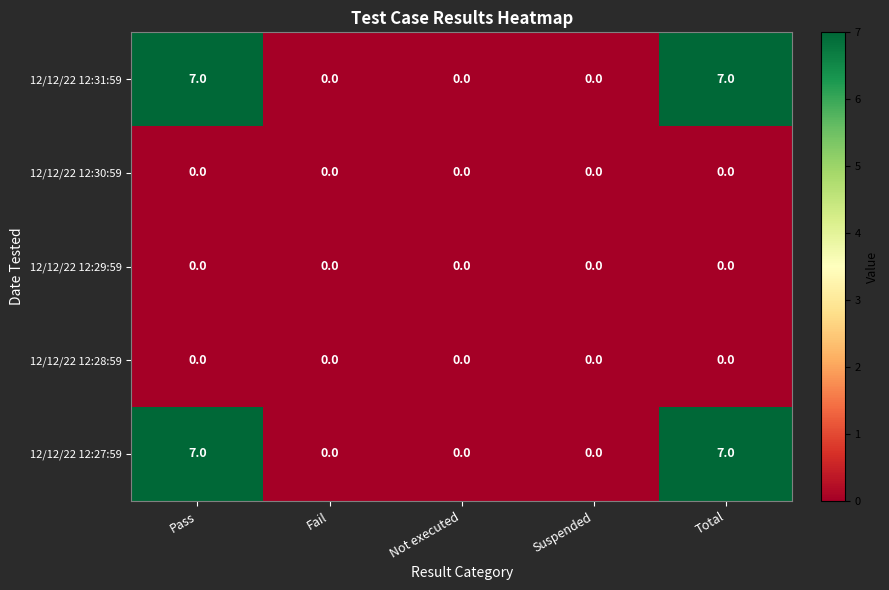

How many 12/12/22 12:31:59 values are between 0 and 7?

5